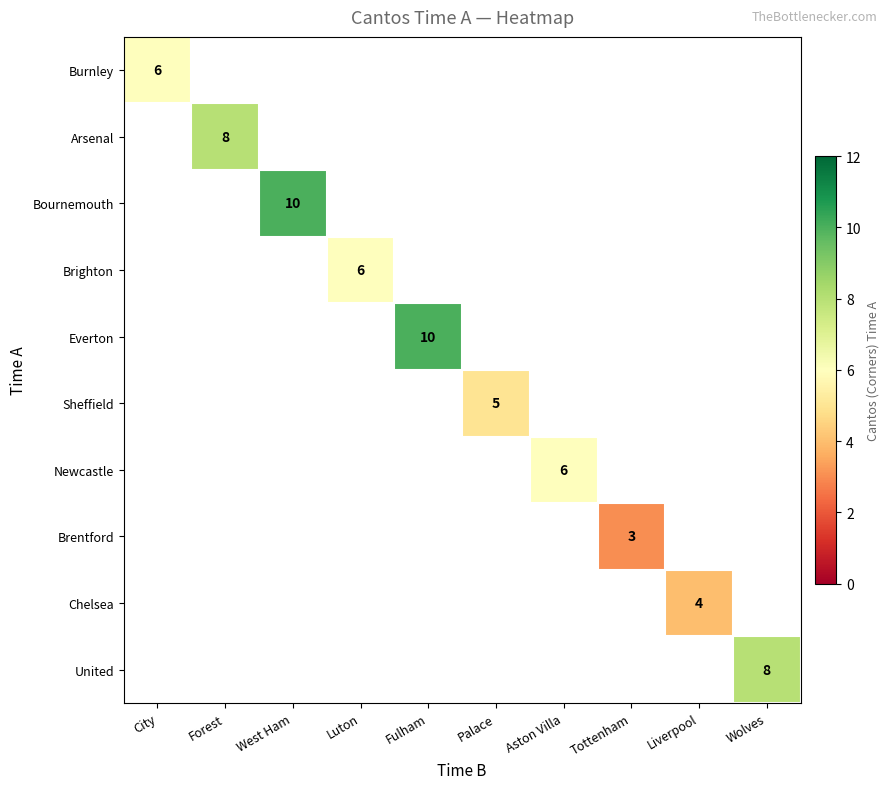

Is it true that Bournemouth equals 16 at West Ham?

False